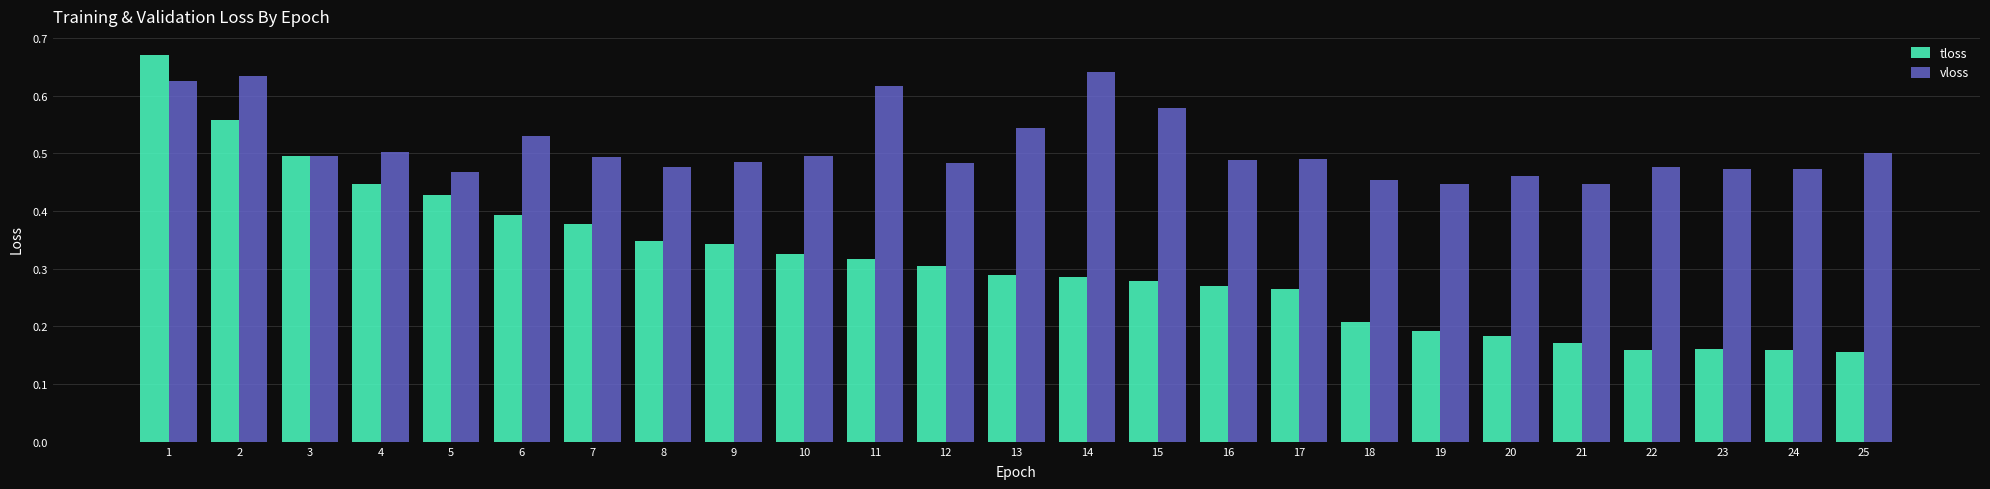

Rank the series by their maximum value, from highest to lowest.

tloss, vloss